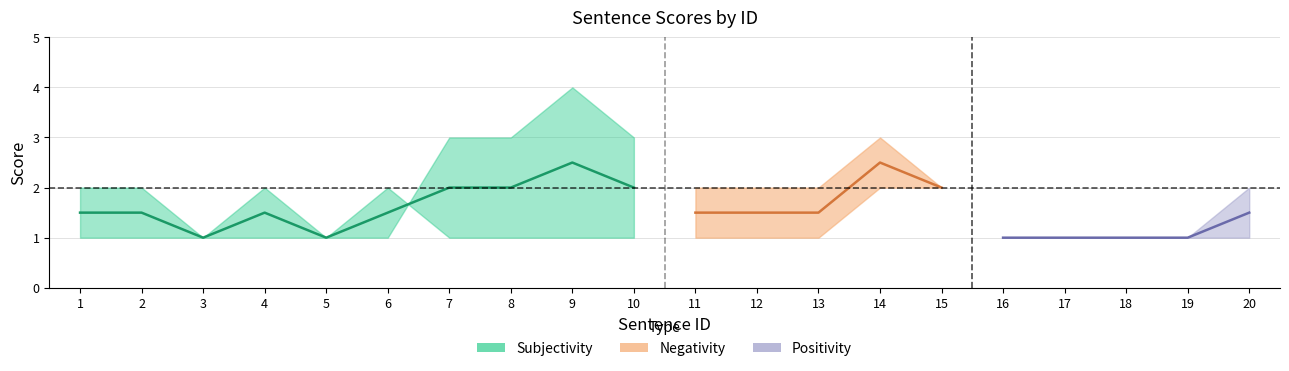

Count the number of categories in the chart.

20